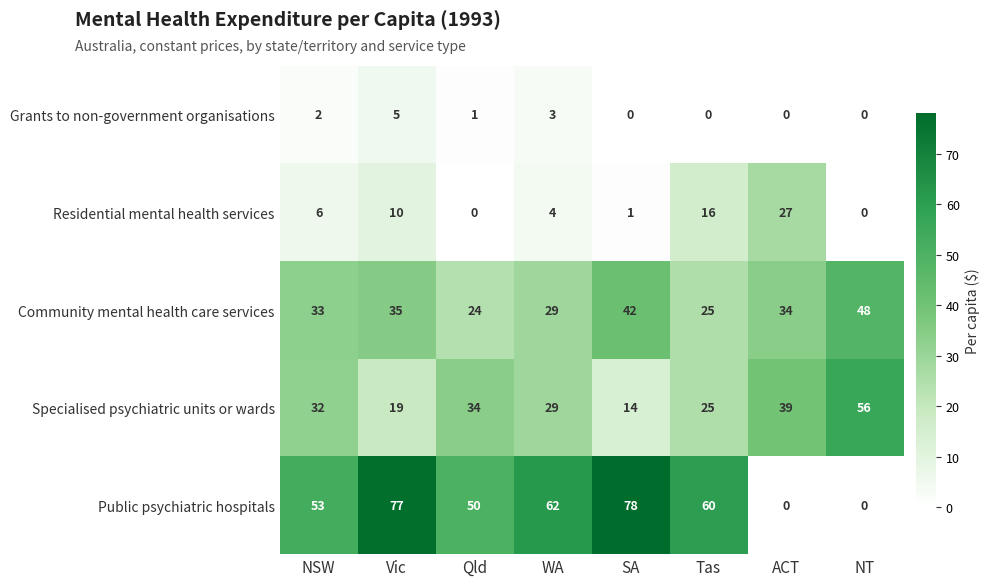

The Specialised psychiatric units or wards series shows 95 at NT. True or false?

False